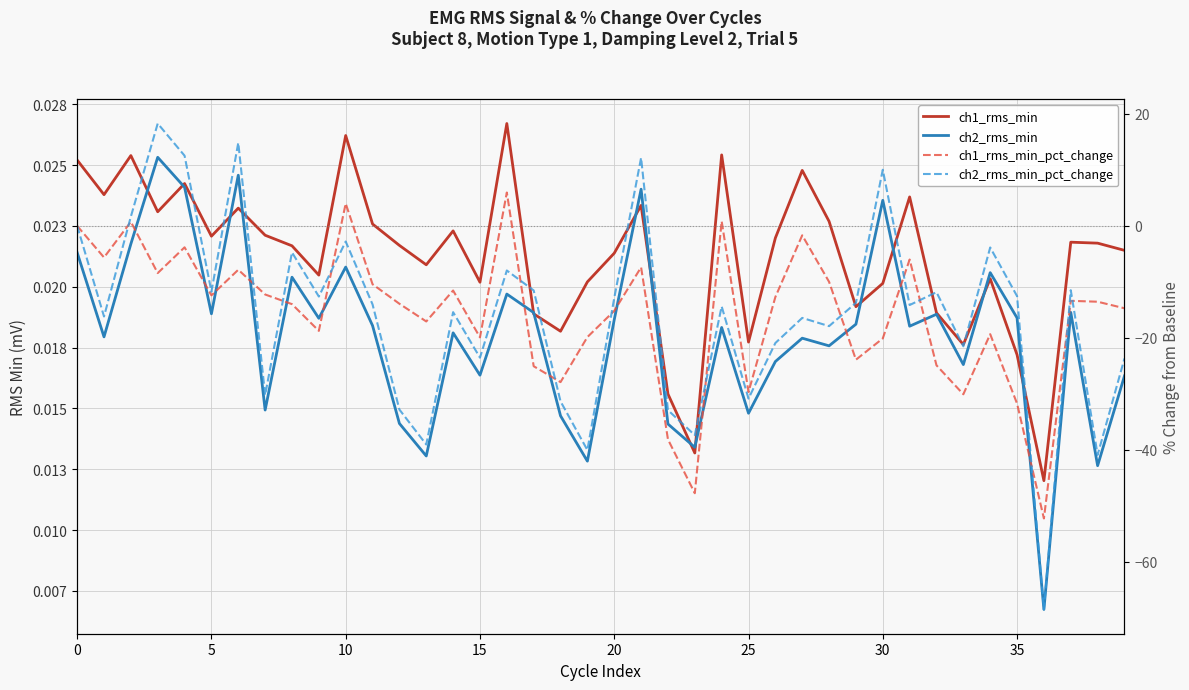

True or false: ch2_rms_min_pct_change and ch1_rms_min cross at least once.

True